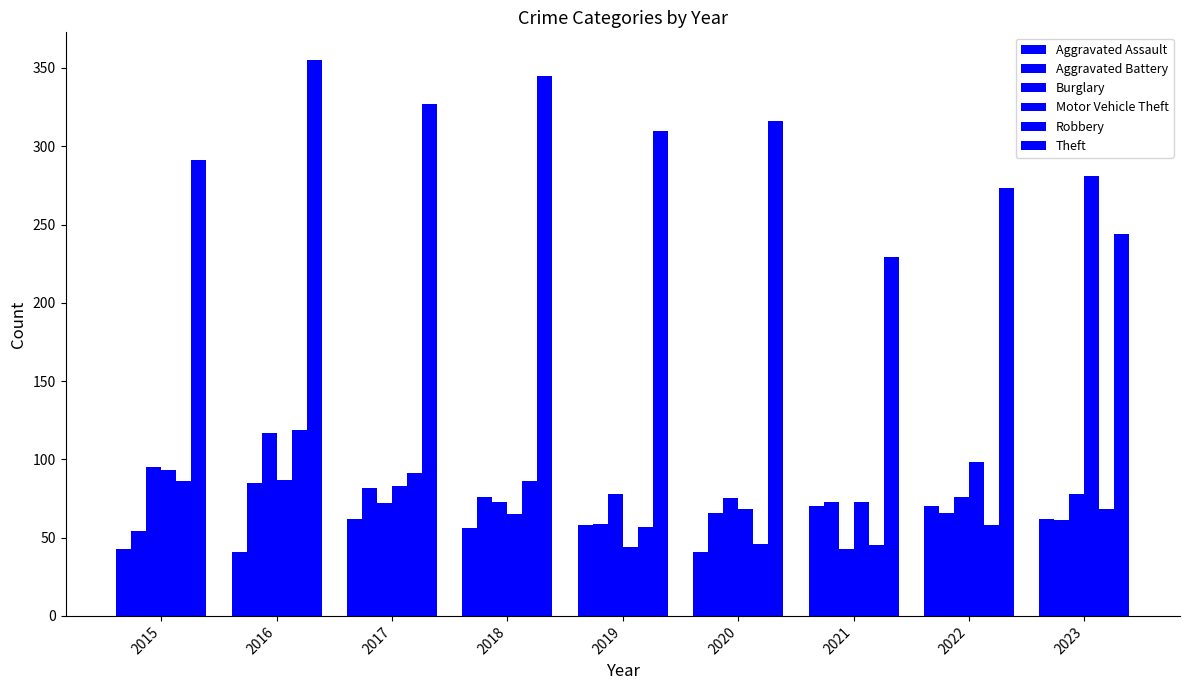

How many data points does each series have?

9